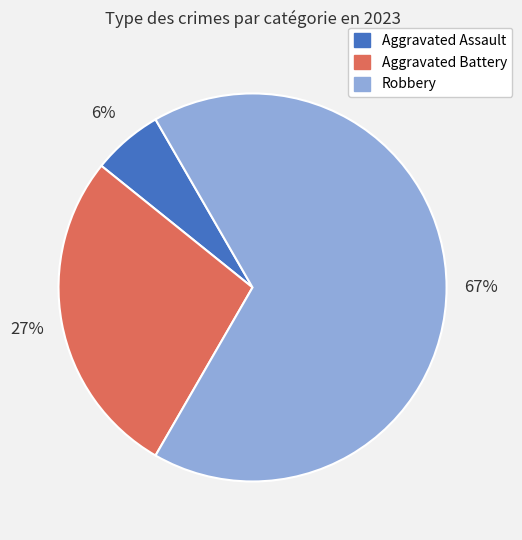

Rank the categories by value from lowest to highest.

Aggravated Assault, Aggravated Battery, Robbery